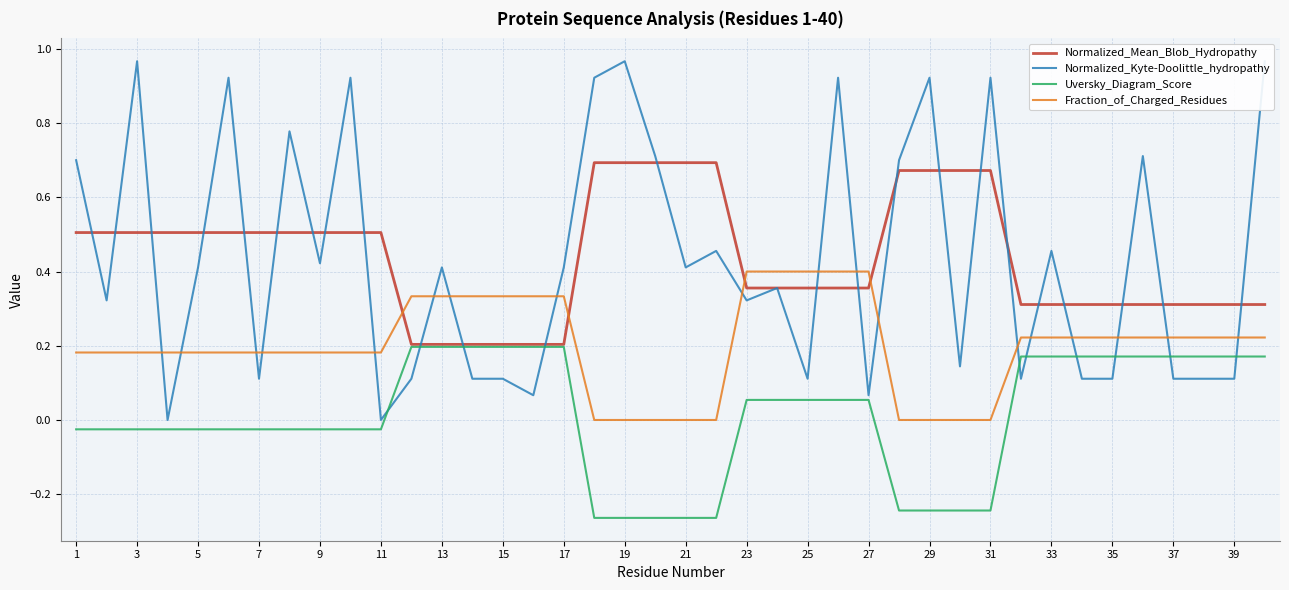

What is the value of the Fraction_of_Charged_Residues point at the 4th from the left?

0.2